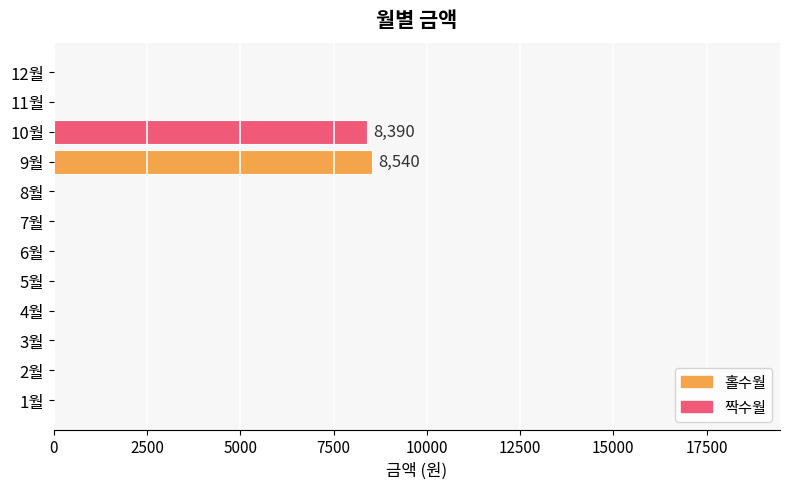

What is the greatest value displayed?

8540